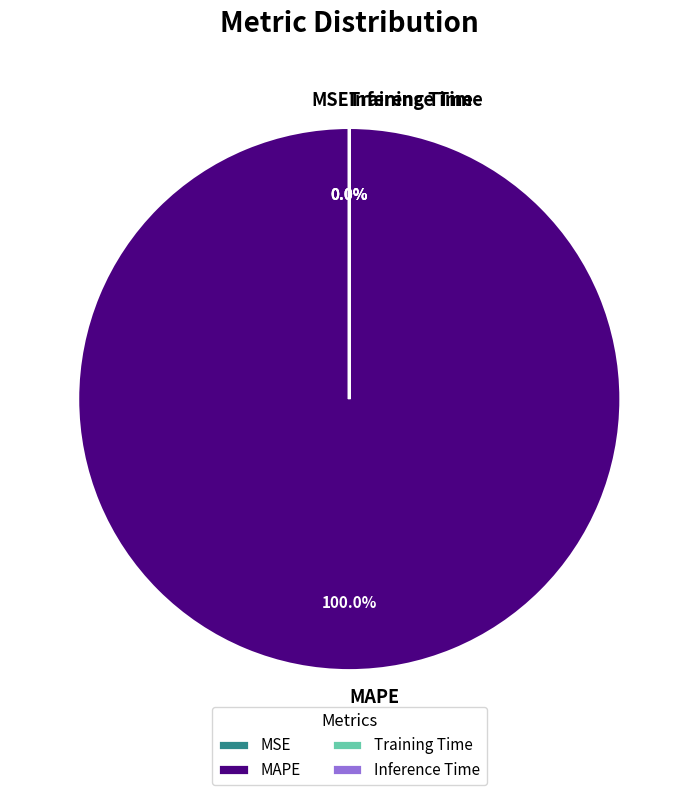

Which category has the smallest portion of the pie?

Inference Time